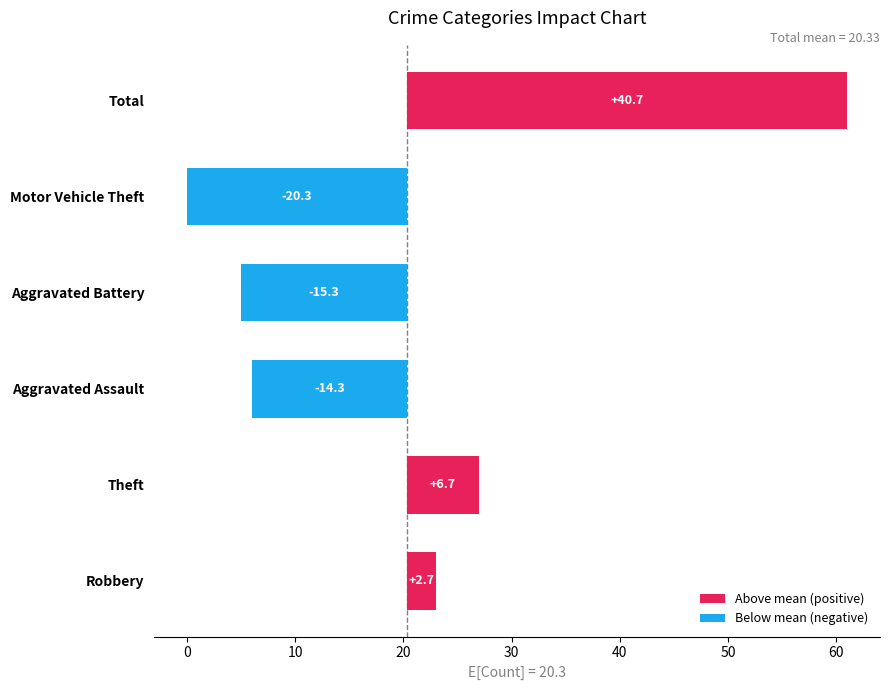

The chart shows a value of 2.7 at Robbery. True or false?

True